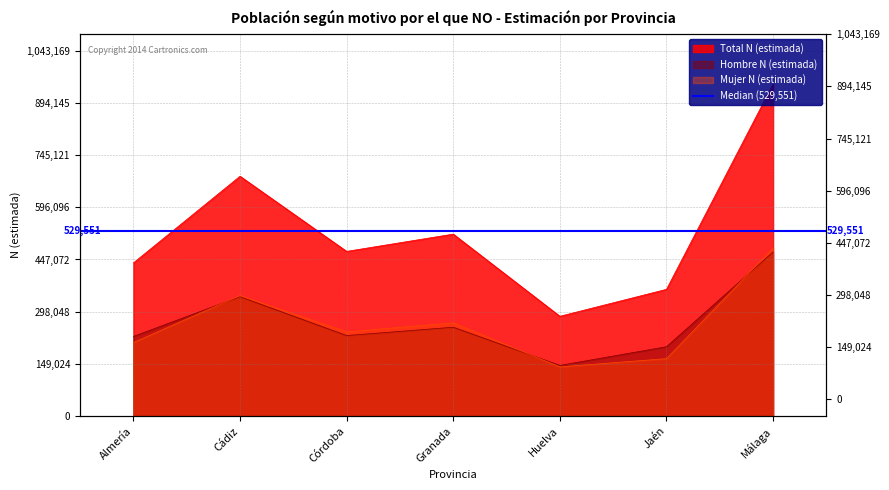

At how many categories does at least one series exceed 901820?

1